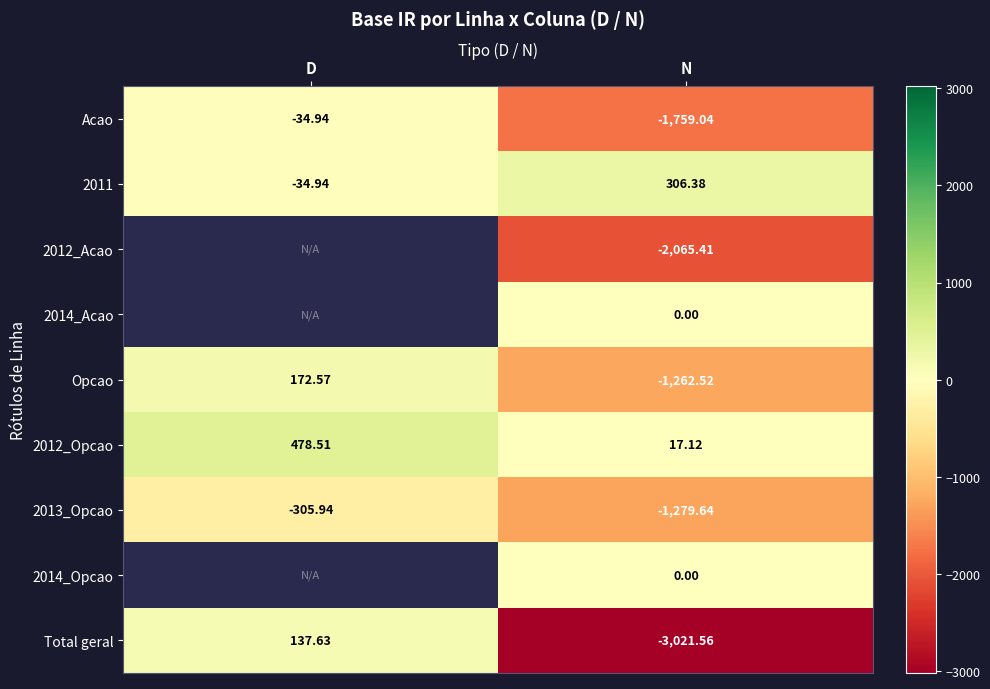

What is the greatest value displayed?

478.5